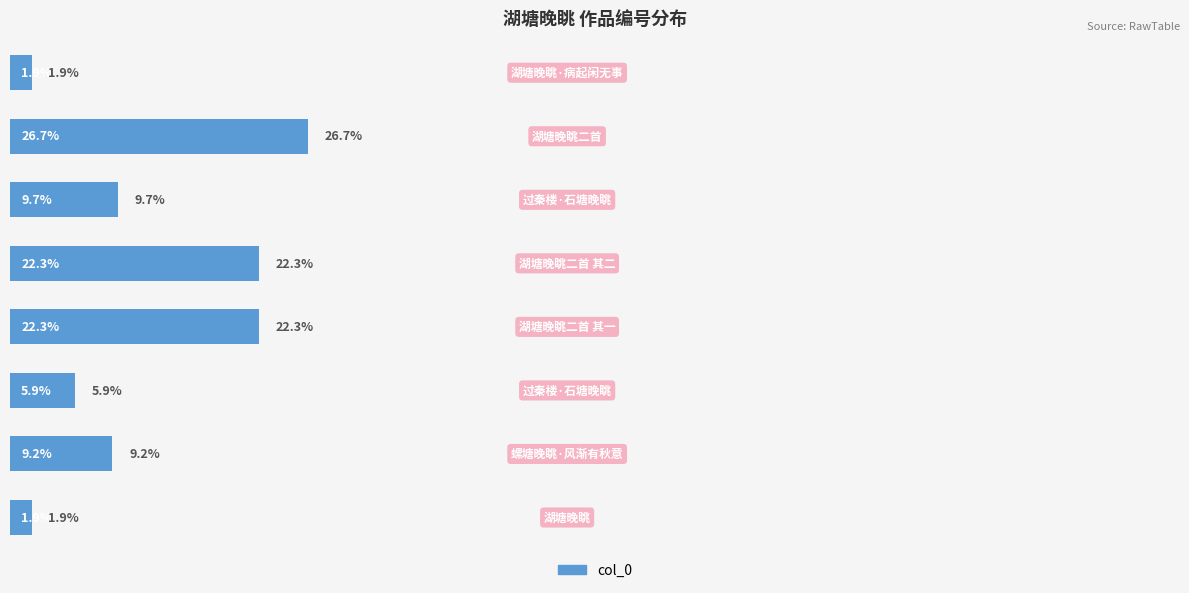

Does the chart contain any negative values?

No